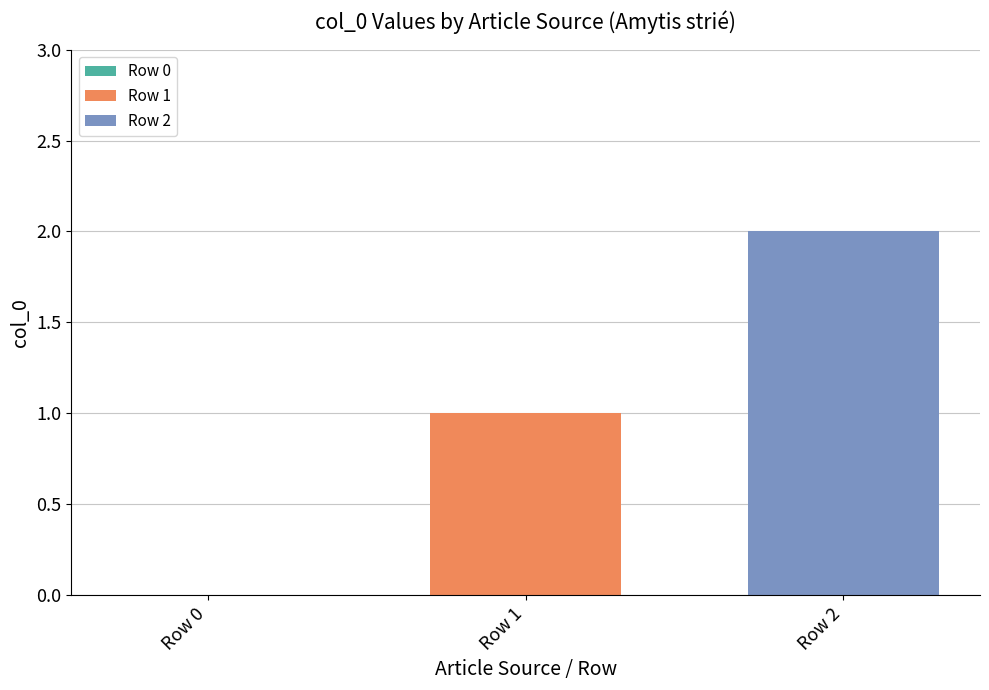

Rank the series by their average value, from lowest to highest.

Row 1, Row 2